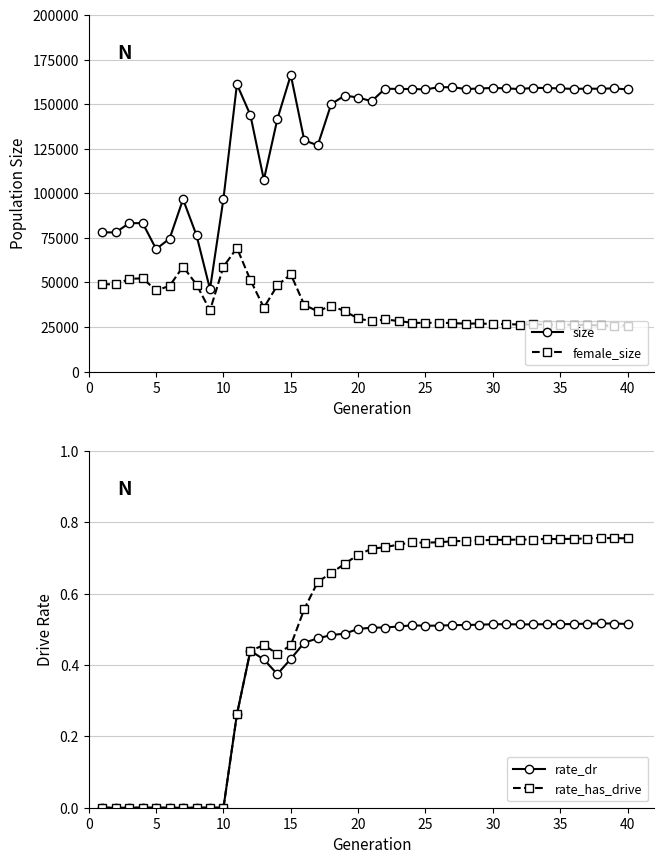

What is the approximate value of size at 5?

68752